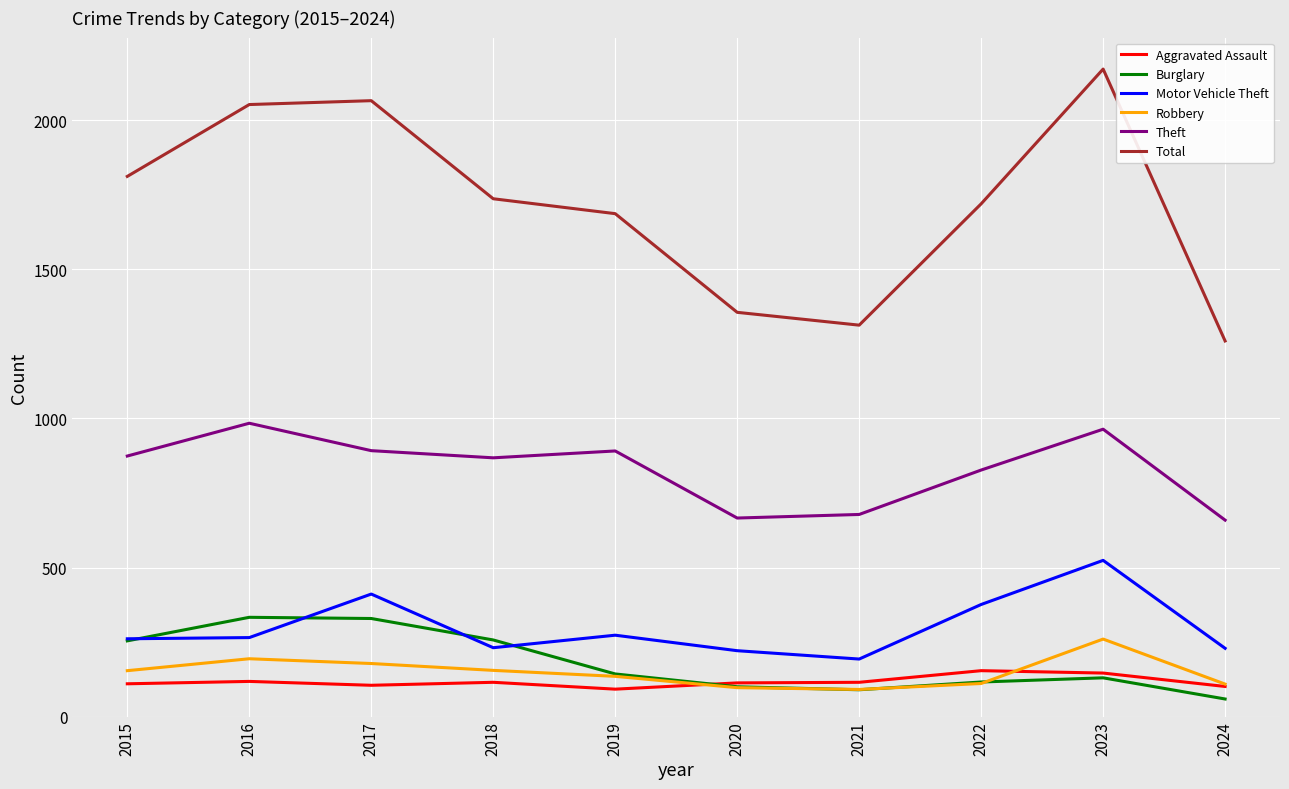

Which series has the largest range (max minus min)?

Total